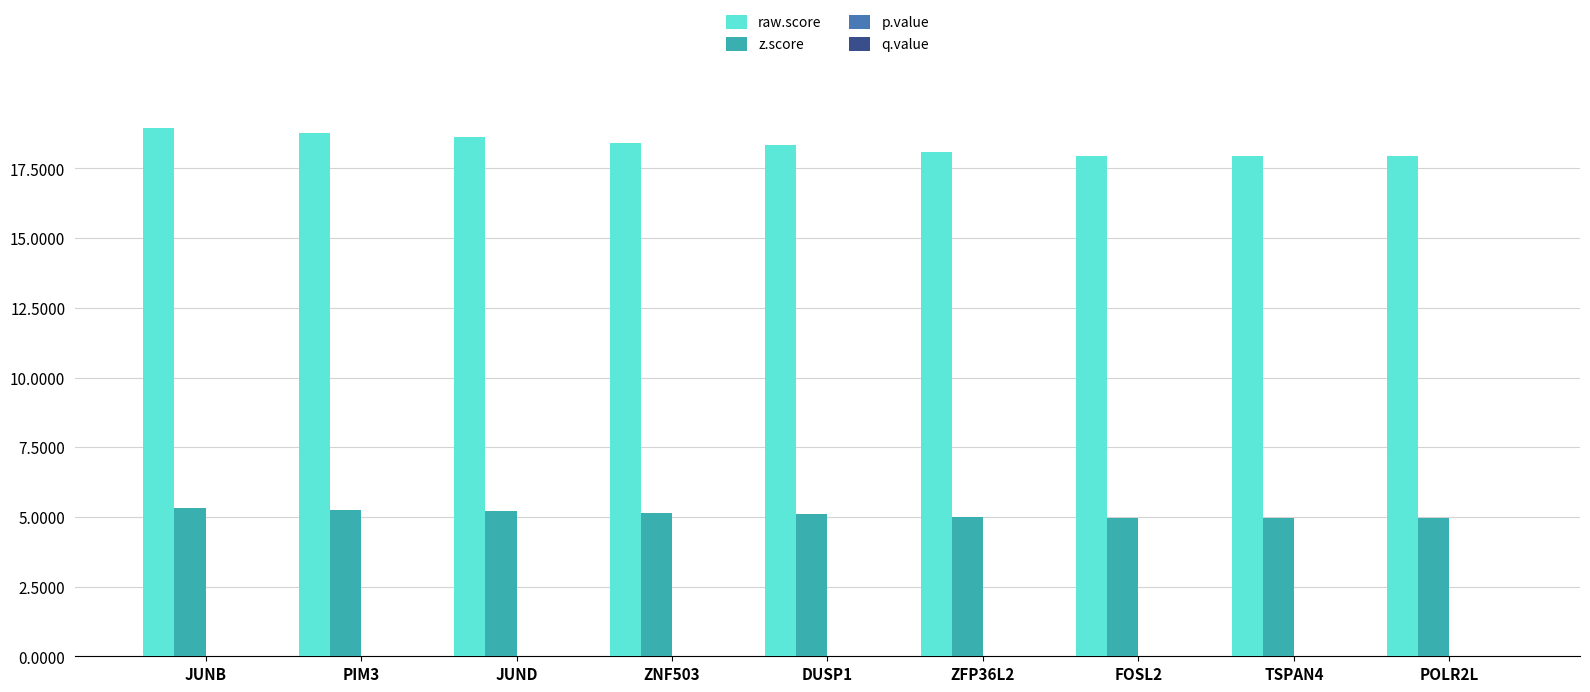

Where does the raw.score series first go above 18?

JUNB